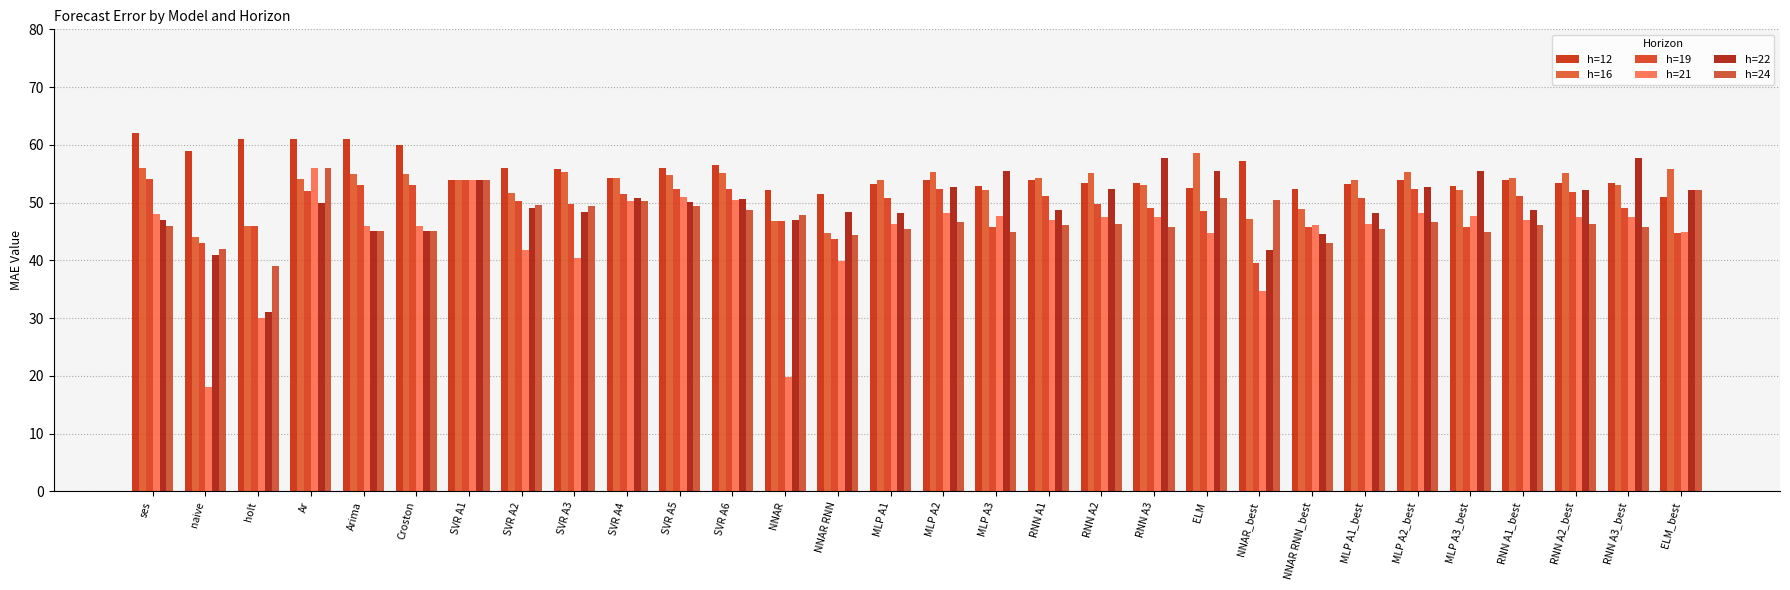

Which series has the largest range (max minus min)?

h=21